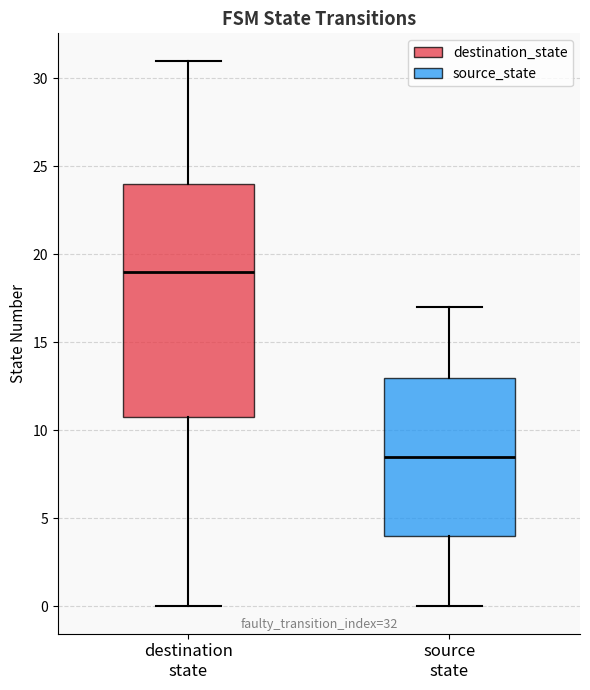

Which box's median line is the lowest?

source state